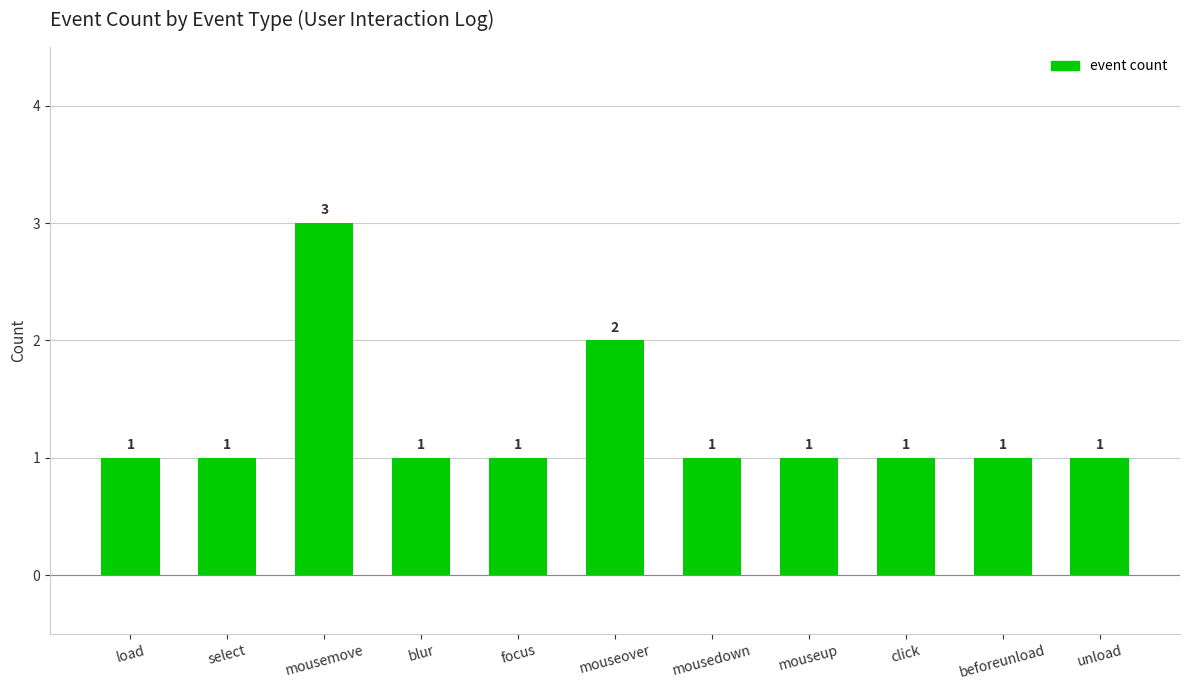

What is the label of the 7th bar from the right?

focus